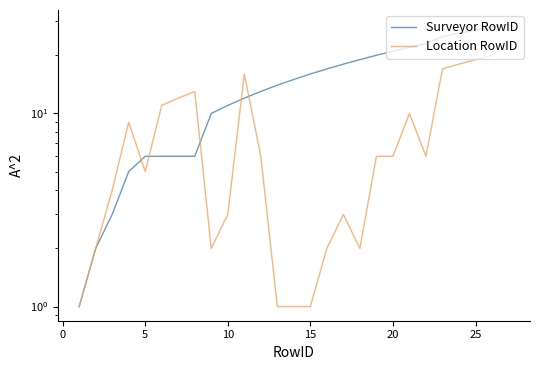

Which series has the largest range (max minus min)?

Surveyor RowID